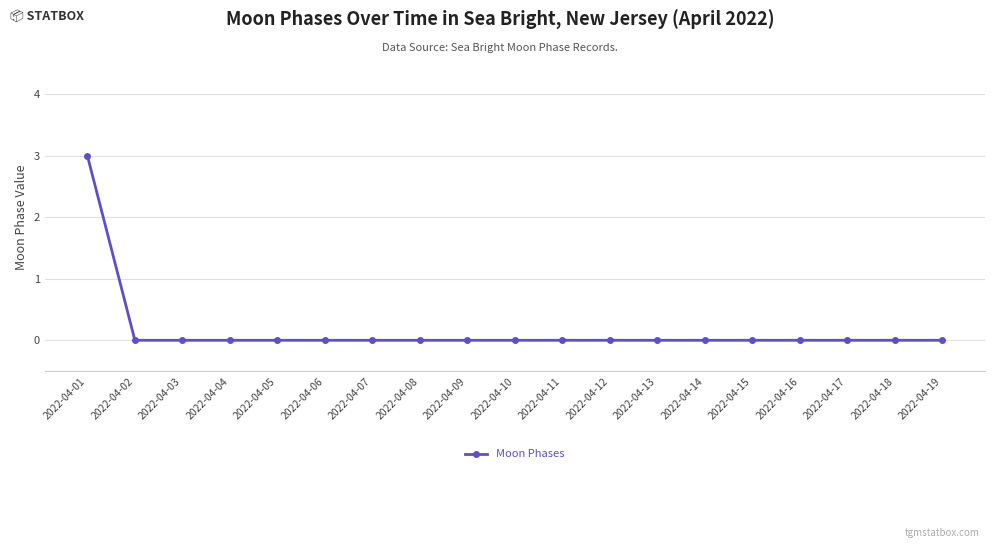

What is the difference between the maximum and minimum values?

3